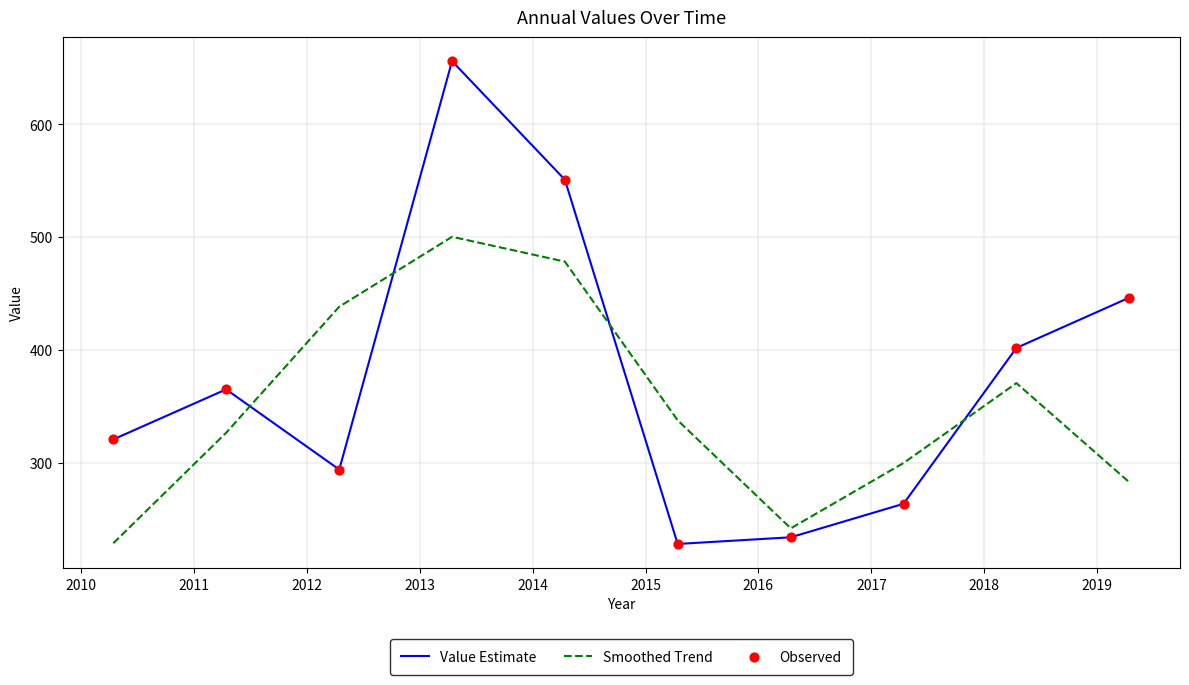

Which series has the widest spread of values?

Value Estimate